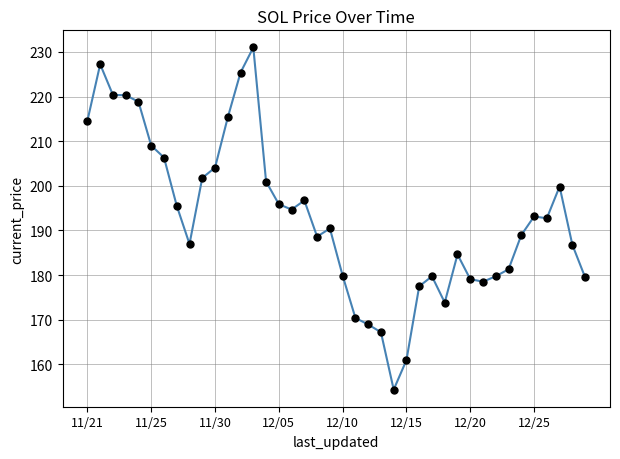

What is the average value?

193.0